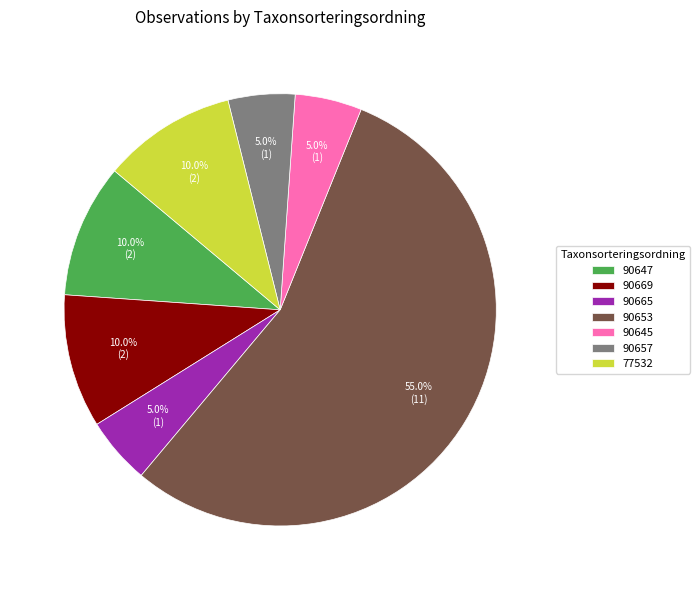

What percentage do 90653 and 90665 together represent?

60.0%